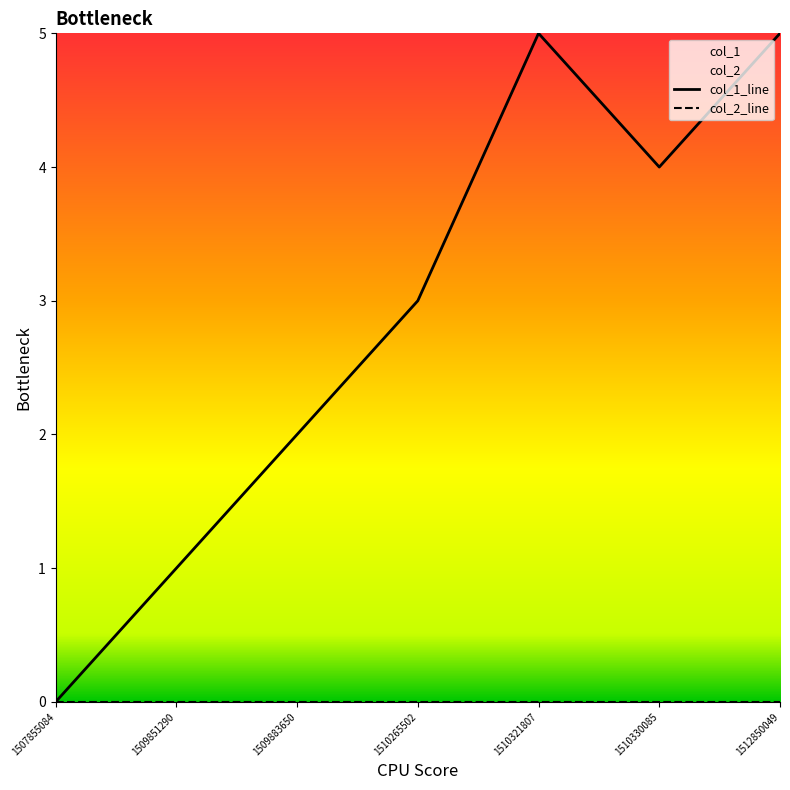

Rank the categories by value from highest to lowest.

1510321807, 1512850049, 1510330085, 1510265502, 1509883650, 1509851290, 1507855084